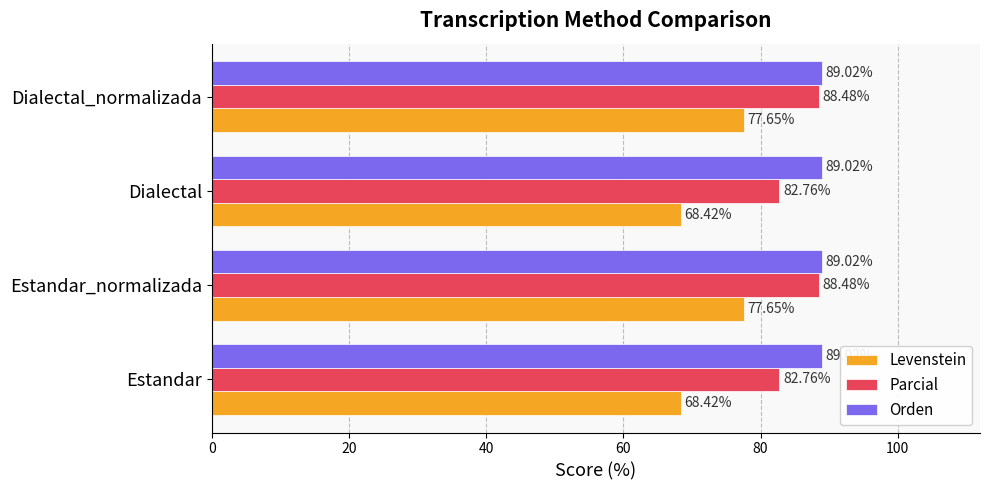

Which series has the largest range (max minus min)?

Levenstein